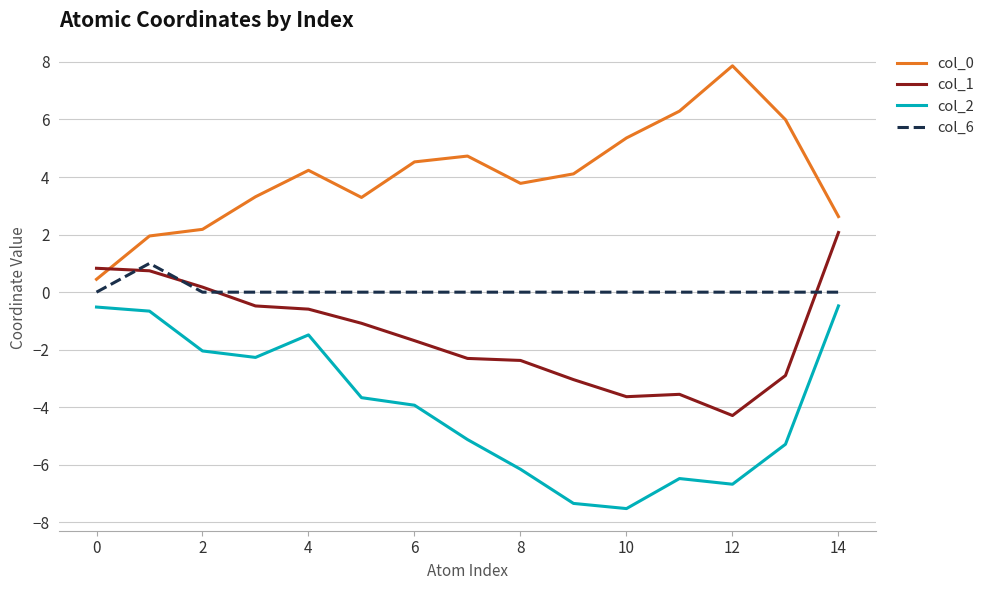

What is the difference between the maximum and minimum values in the col_1 series?

6.4